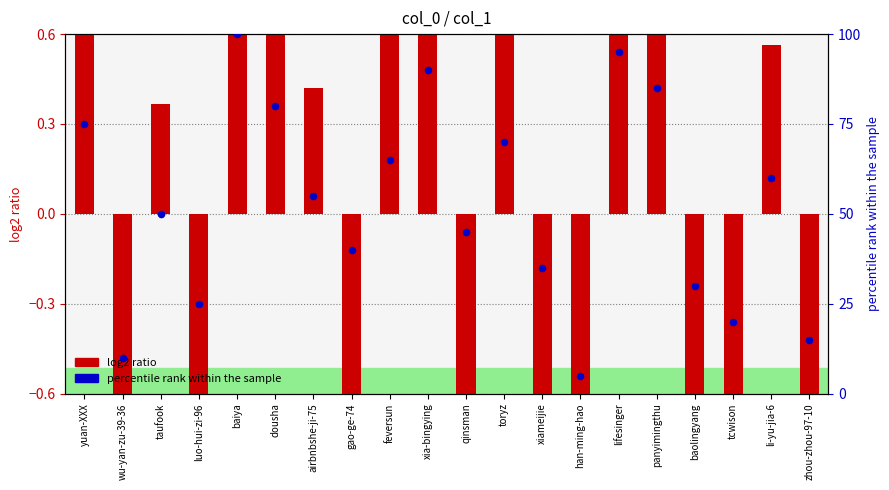

Which series contains the lowest Y value?

log2 ratio